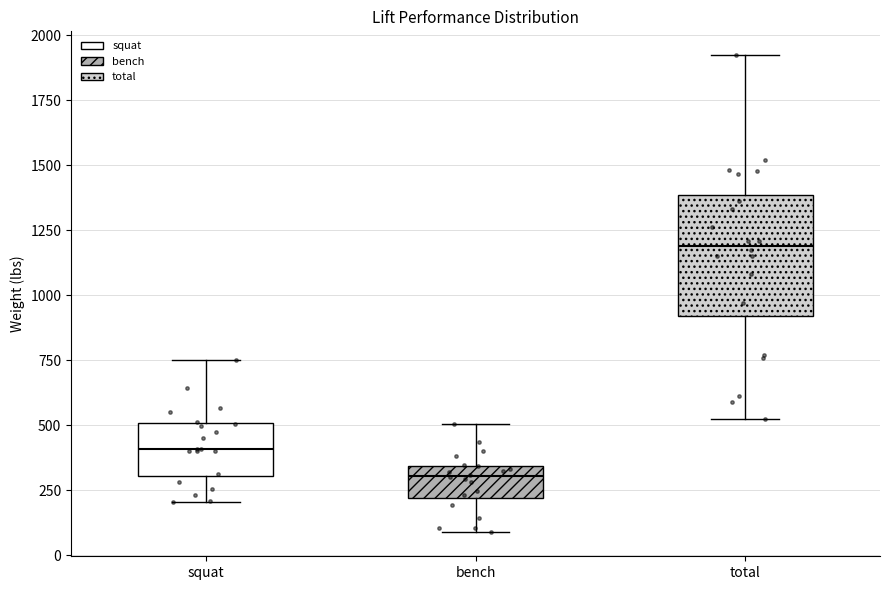

Reading left to right, read every box against the y-axis: the position of its median line, the range the box covers, and the ends of its whiskers. The values are not printed on the chart, so give them approximately, as read against the axis.

squat: median 400, box 300 to 500, whiskers 200 to 750
bench: median 300, box 200 to 350, whiskers 100 to 500
total: median 1200, box 900 to 1400, whiskers 500 to 1900